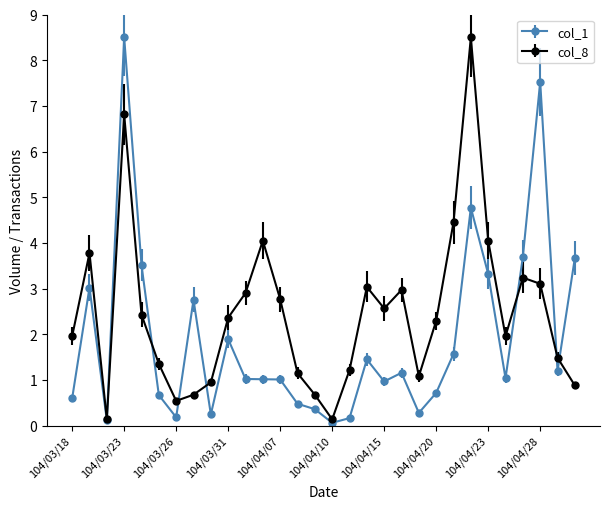

True or false: col_8 has more than 1 interior local peaks.

True